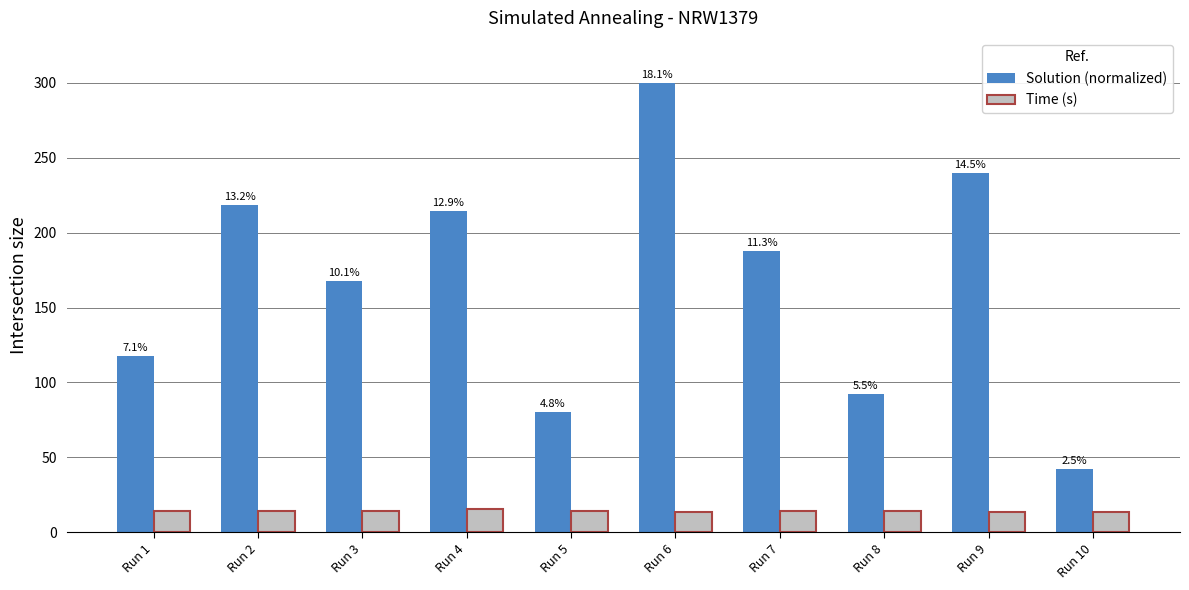

What is the average value of the Time (s) series?

14.1